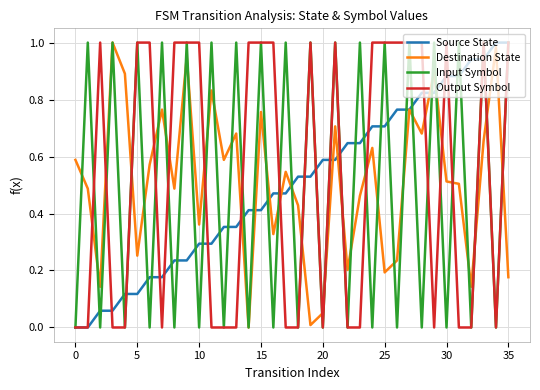

True or false: Output Symbol and Destination State intersect in this chart.

True